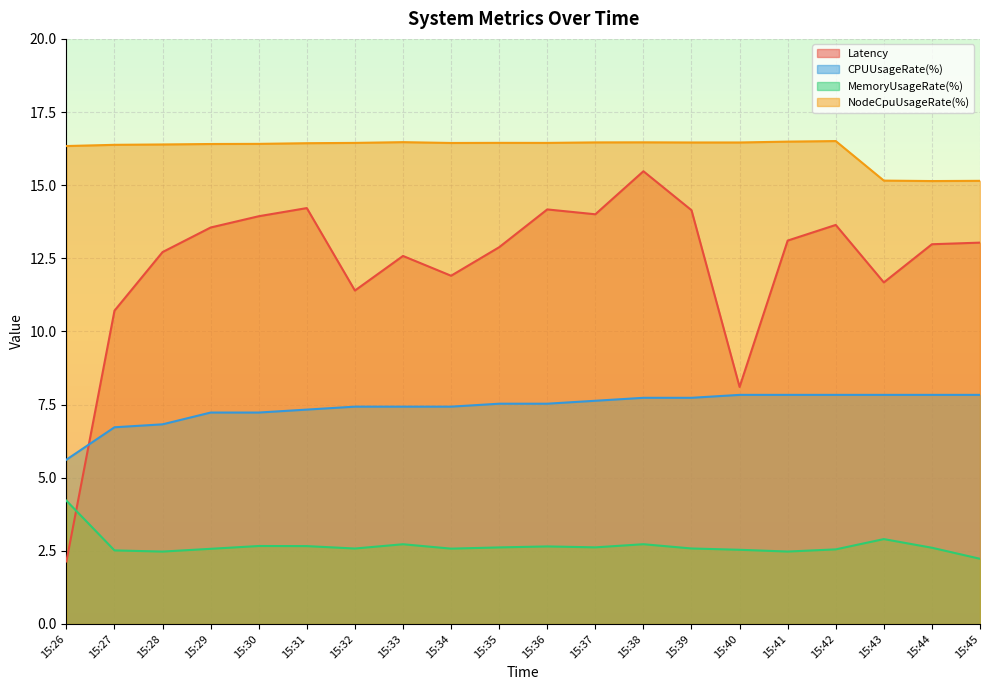

Between 15:30 and 15:36, which series saw the biggest shift?

CPUUsageRate(%)